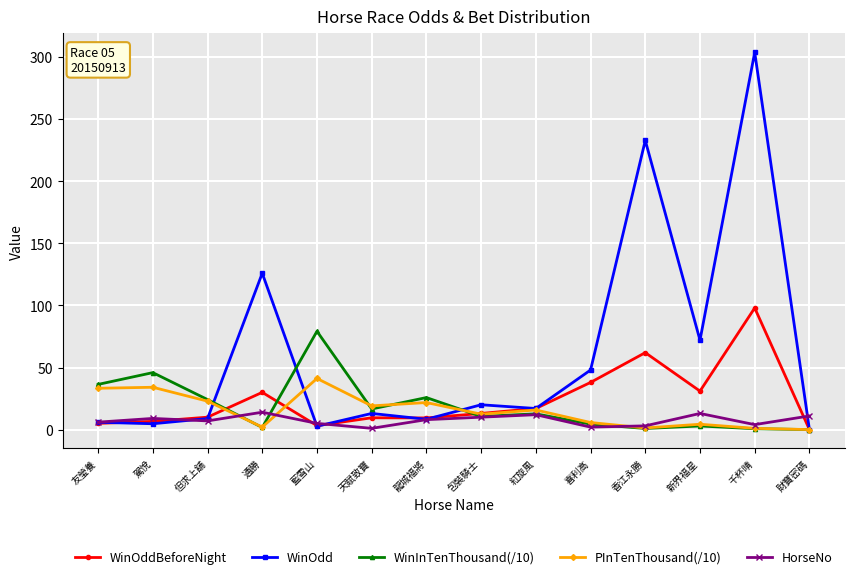

Is the value of WinOdd at 包裝騎士 greater than the value of PInTenThousand(/10) at 喜利高?

Yes